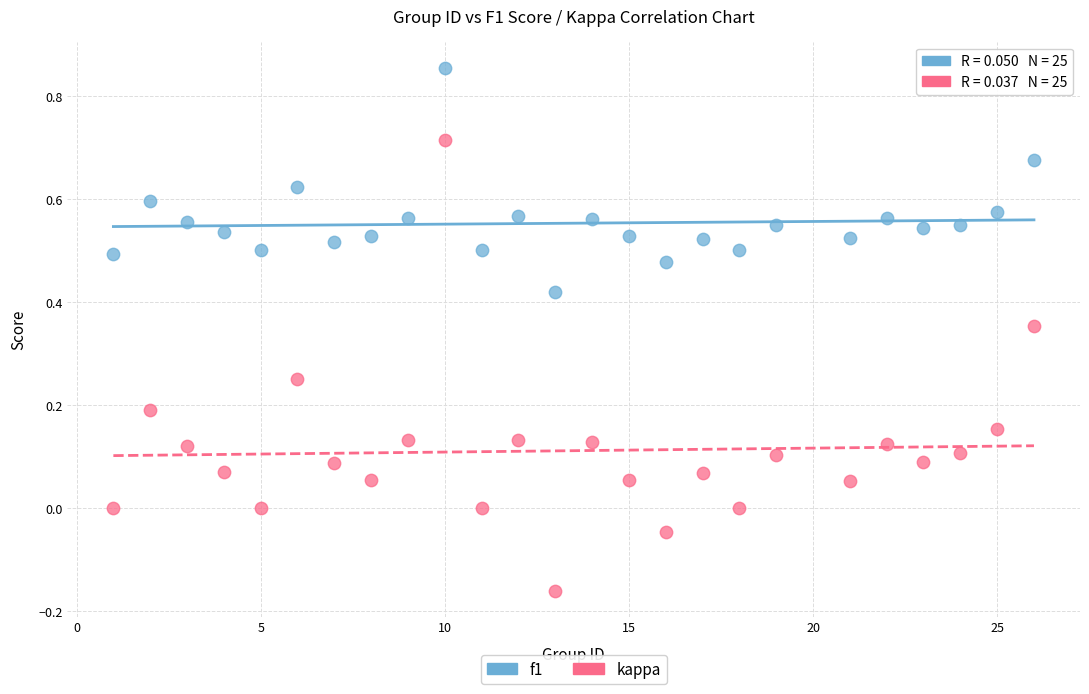

What are all the series names shown in the legend?

f1, kappa